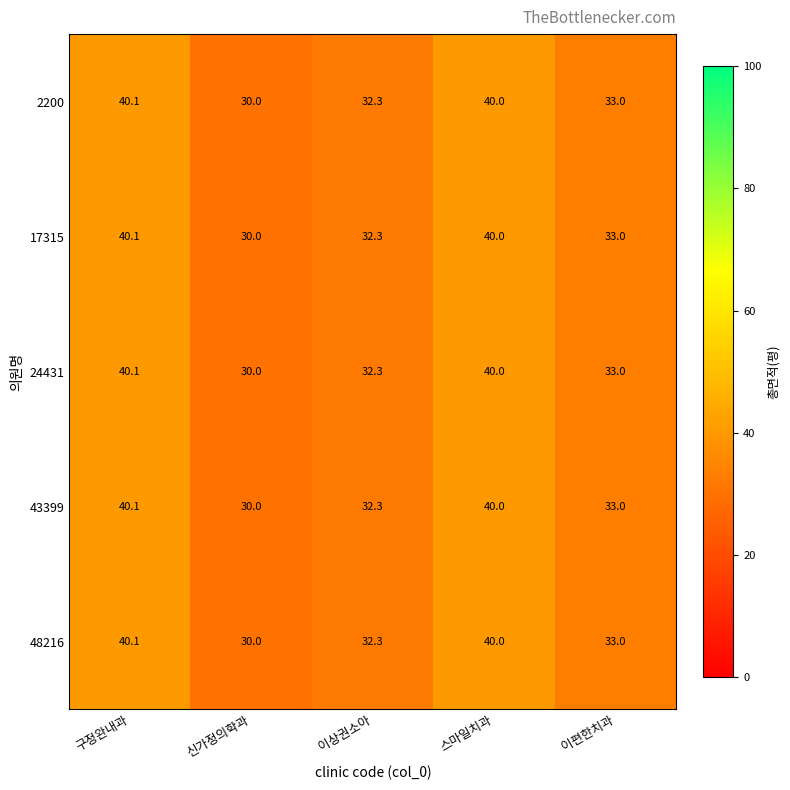

At which category is the sum across all series the highest?

구정완내과